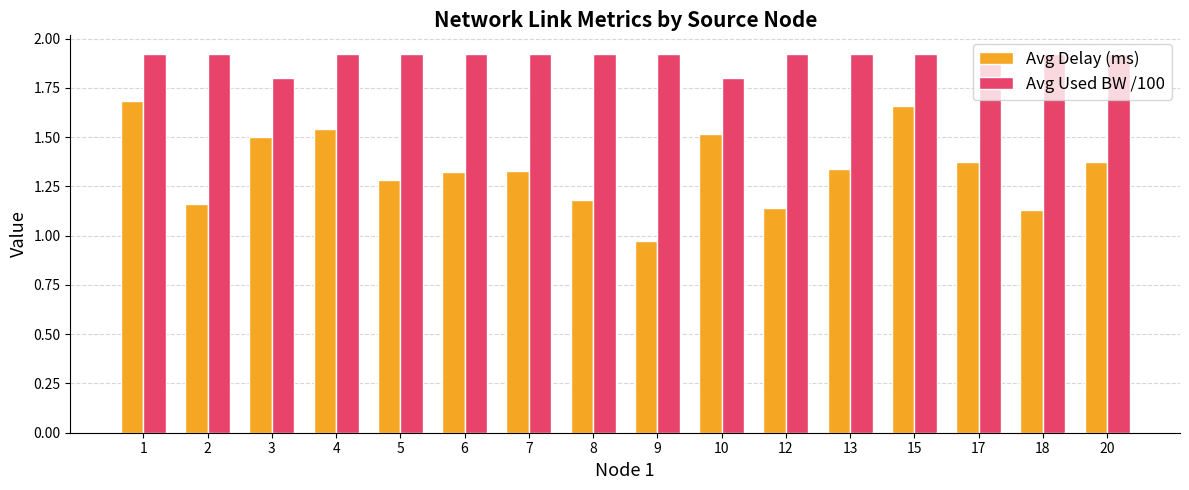

What is the total value across all series at 12?

3.1